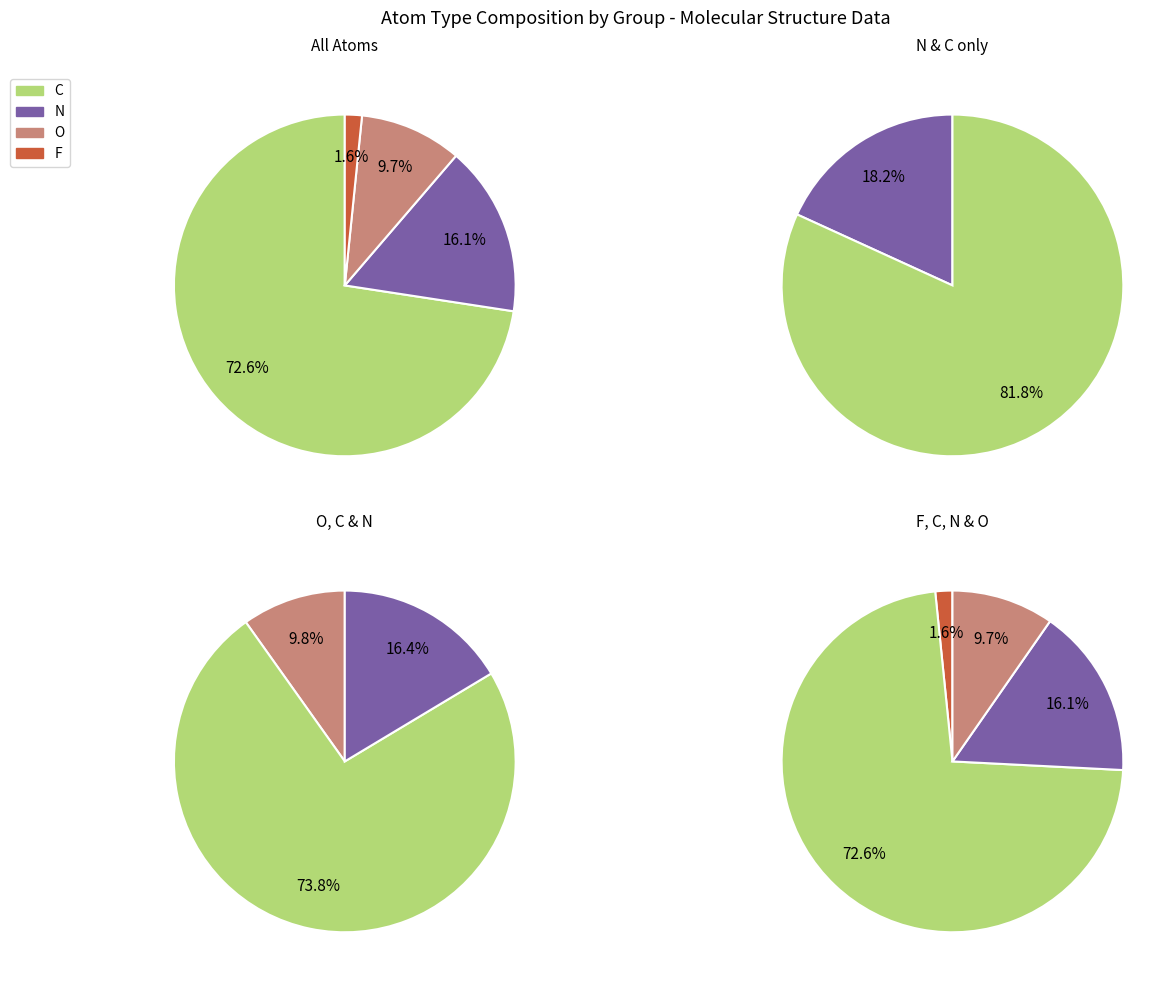

How many slices are in this pie chart?

4